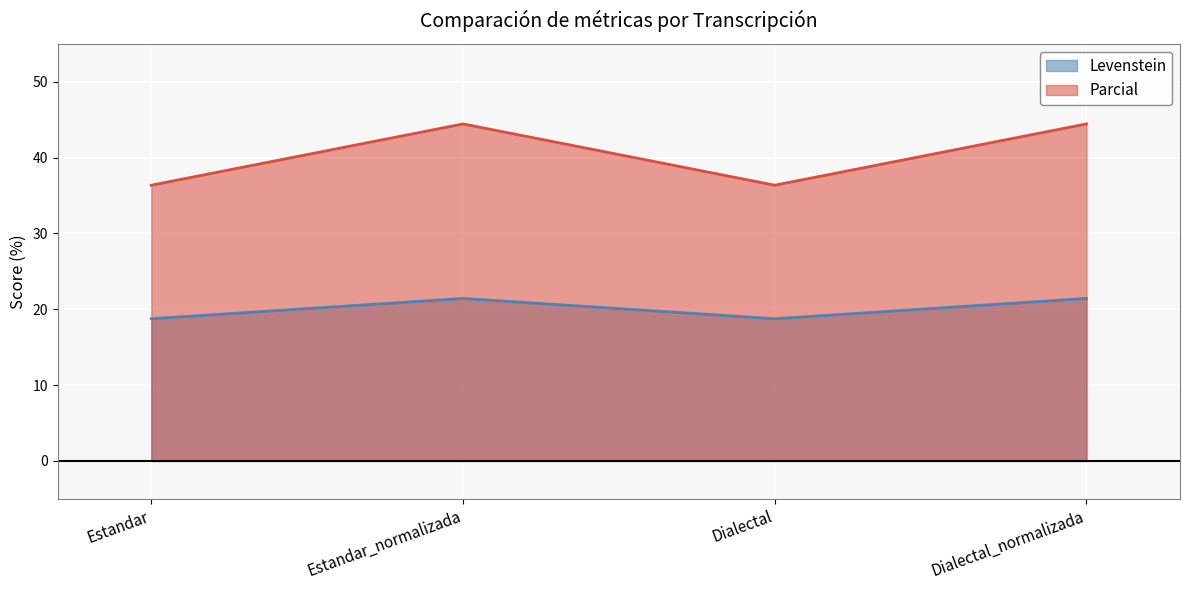

Rank the series at Dialectal_normalizada from lowest to highest value.

Levenstein, Parcial